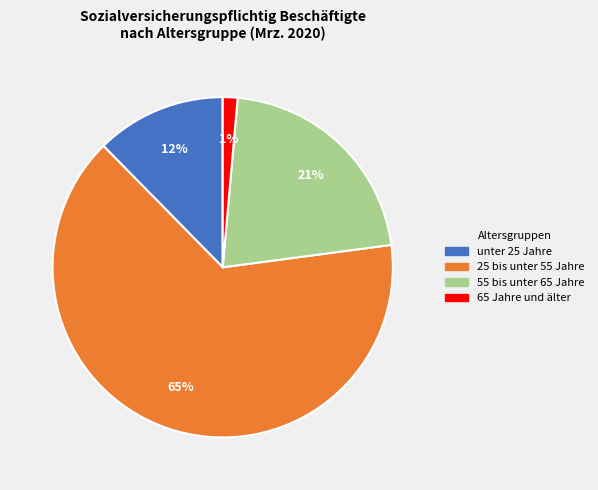

Is there any slice that represents more than half of the pie?

Yes